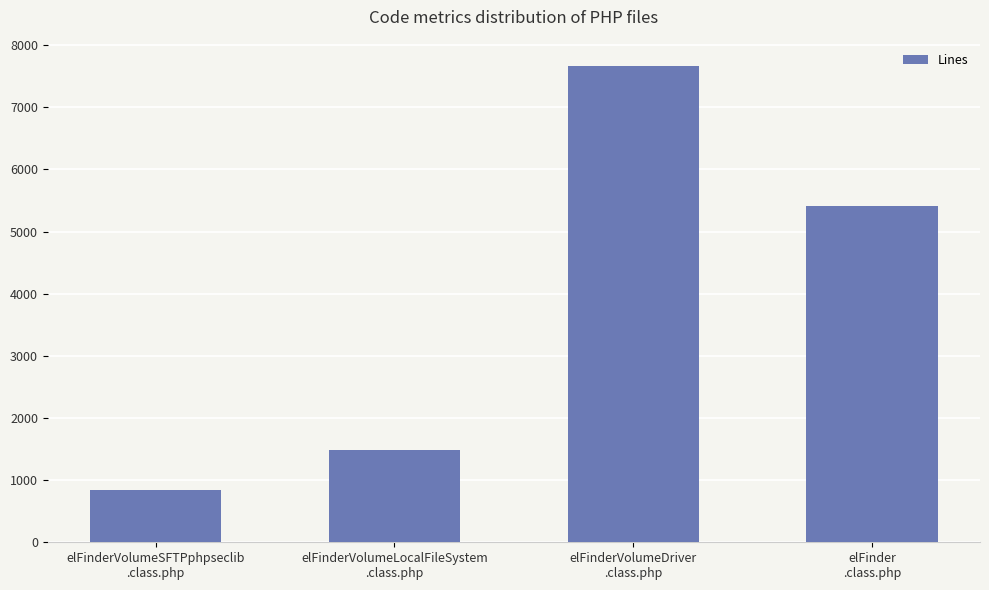

The value at elFinderVolumeLocalFileSystem
.class.php is 462. True or false?

False